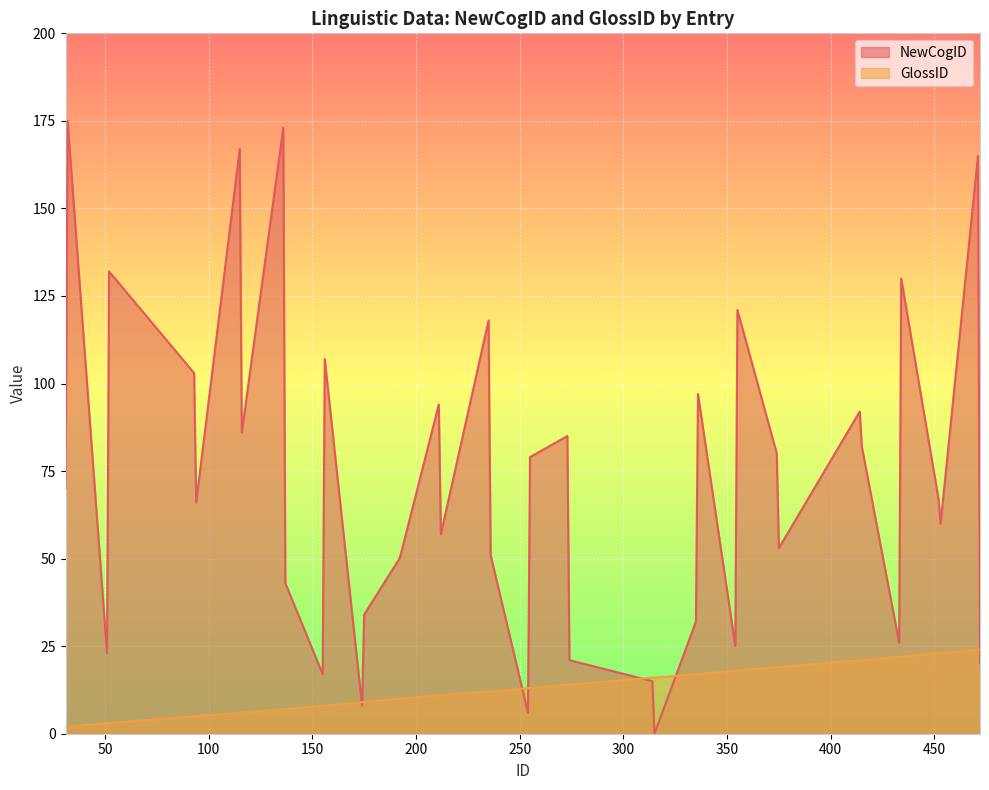

How many lines are shown in the chart?

2